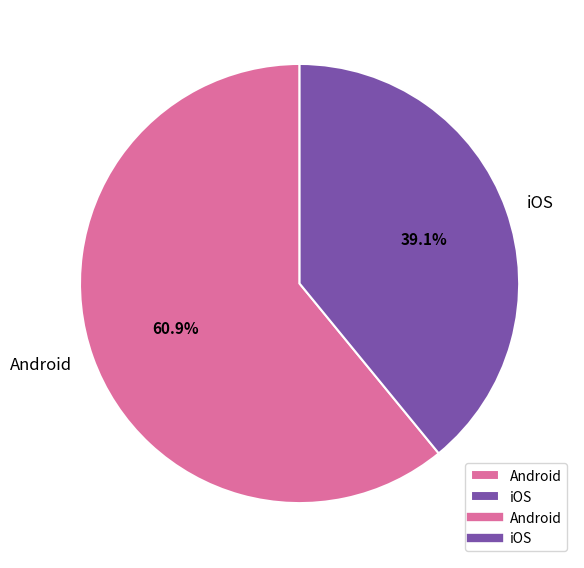

What percentage do iOS and Android together represent?

100.0%